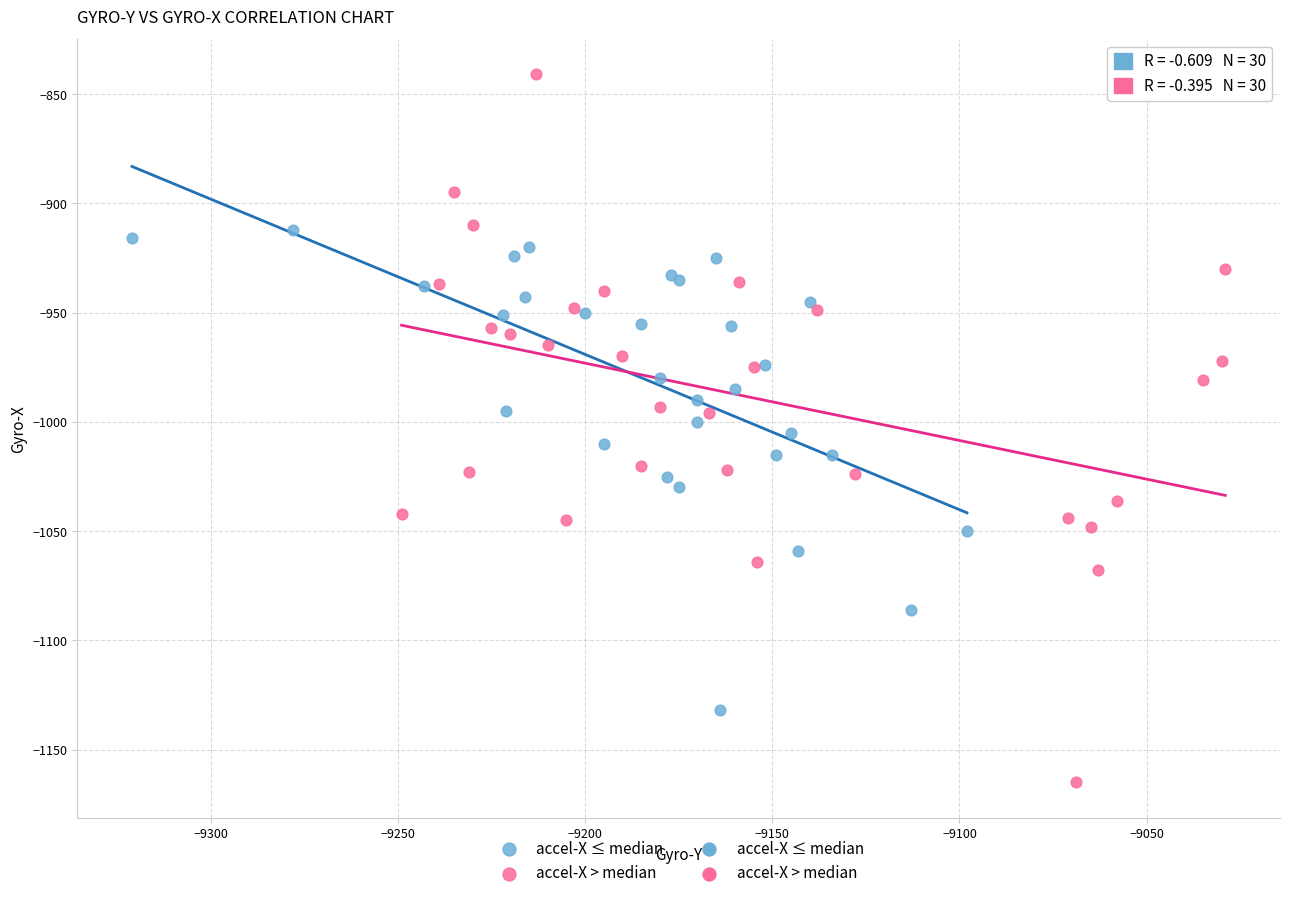

Which series has the widest spread of Y values?

accel-X > median